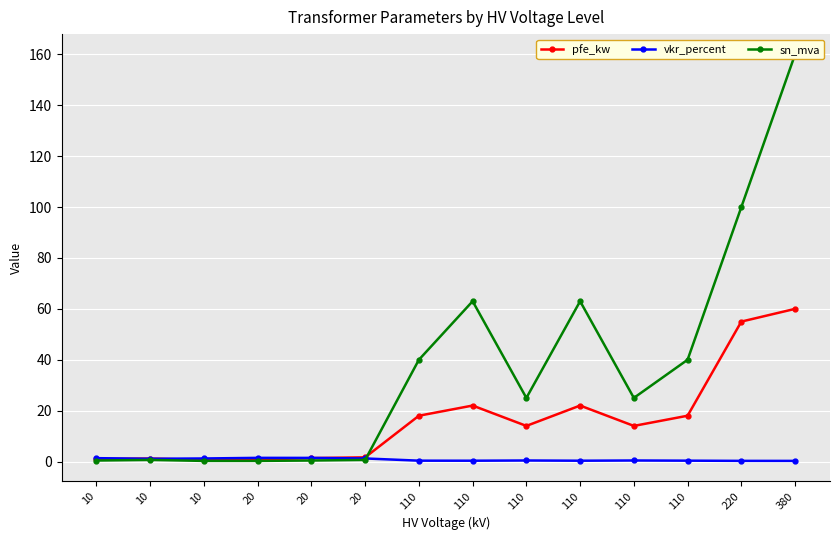

Between 110 and 380, which series saw the biggest shift?

sn_mva